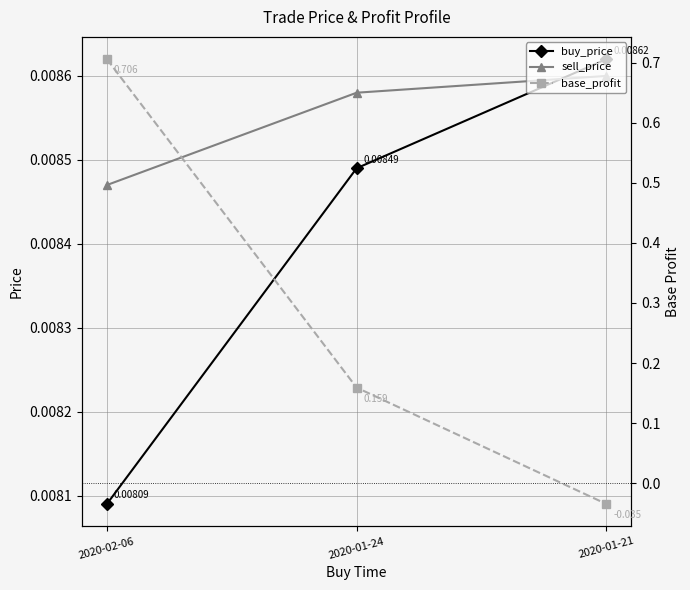

True or false: buy_price has a value of 0.0 at 2020-01-21.

False